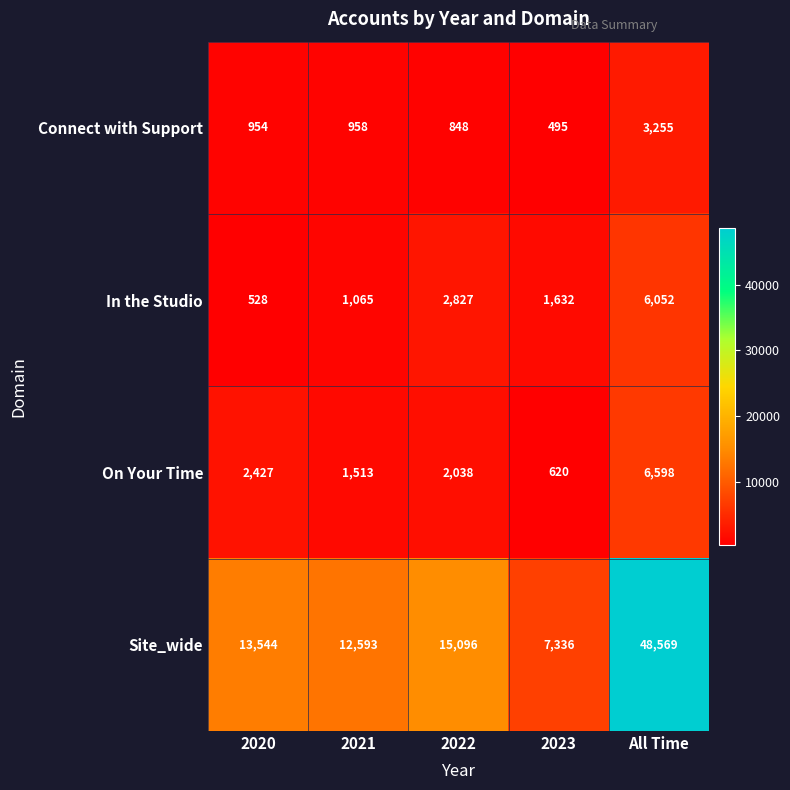

Is it true that In the Studio equals 893 at 2023?

False